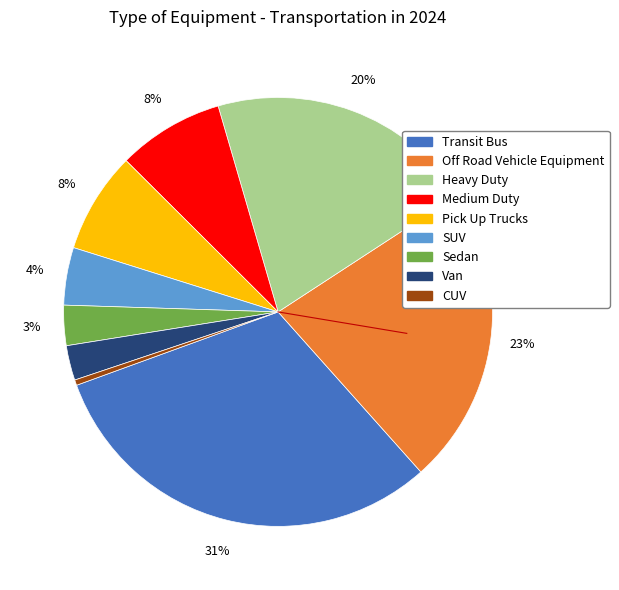

Combined, do CUV and SUV account for over 50%?

No